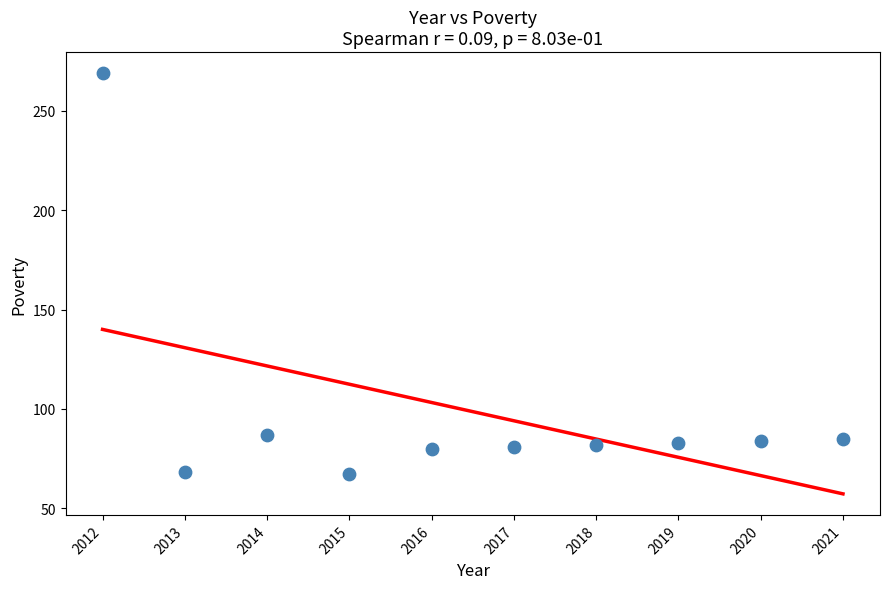

What is the average Y value?

99